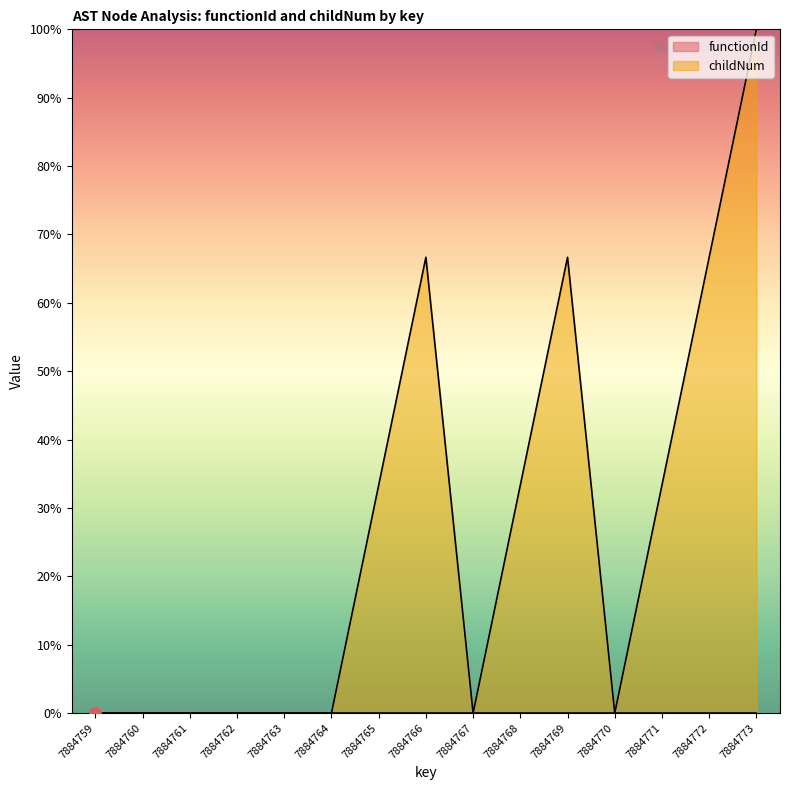

What is the change in value from 7884766 to 7884771?

-0.3